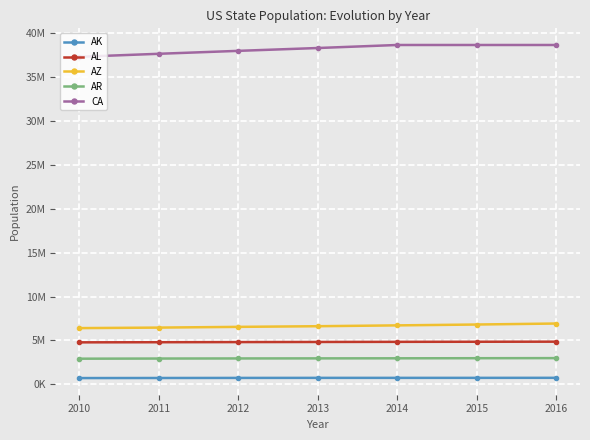

What are all the series names shown in the legend?

AK, AL, AZ, AR, CA